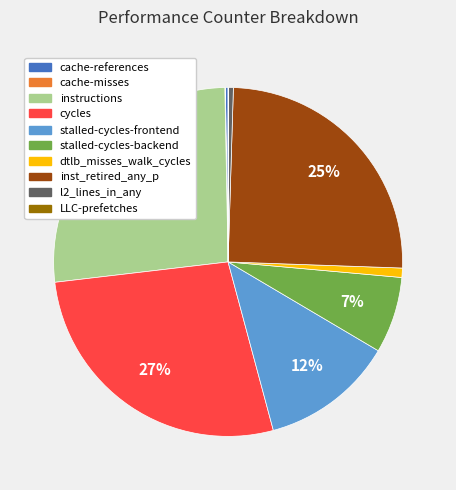

What is the ratio of the value at cycles to the value at stalled-cycles-backend?

3.9